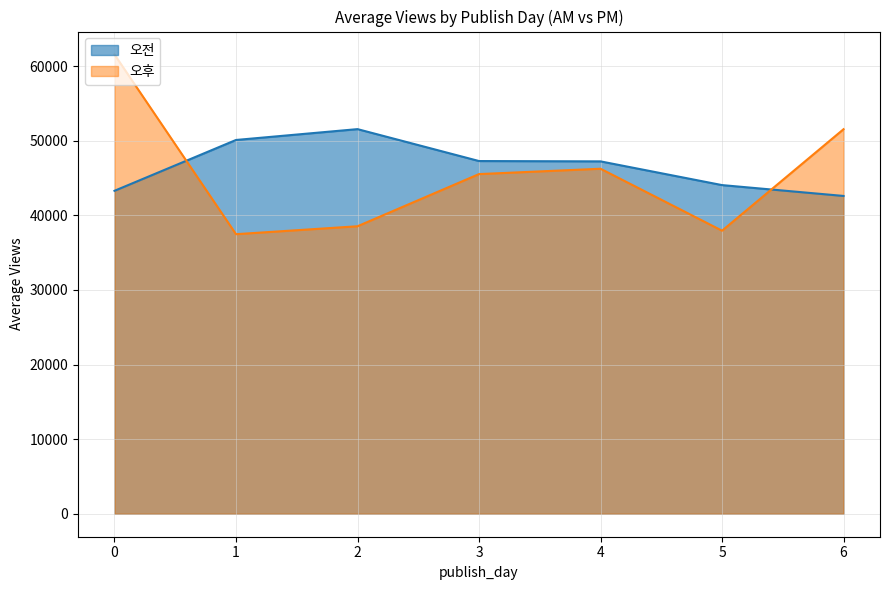

What is the maximum value shown in the chart?

61548.2